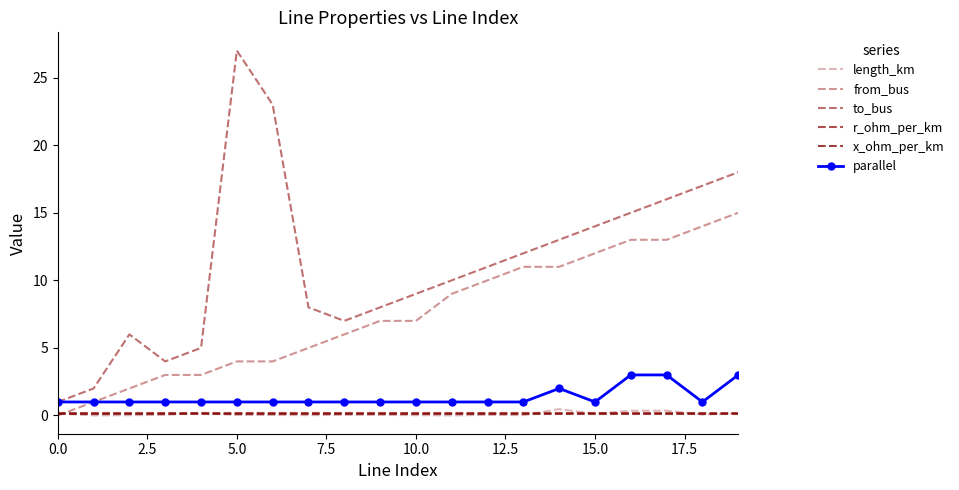

True or false: length_km and to_bus cross at least once.

False